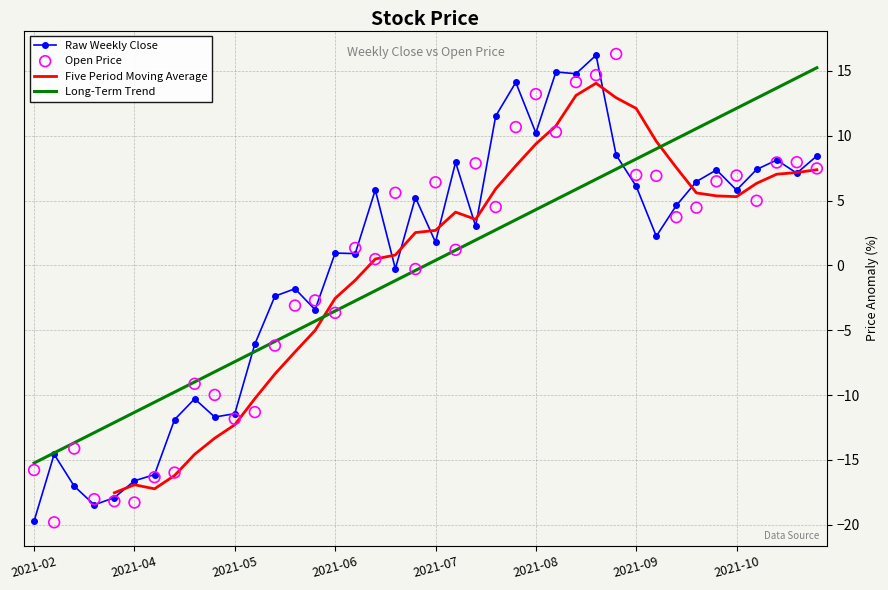

Which series reaches the minimum Y coordinate?

开盘